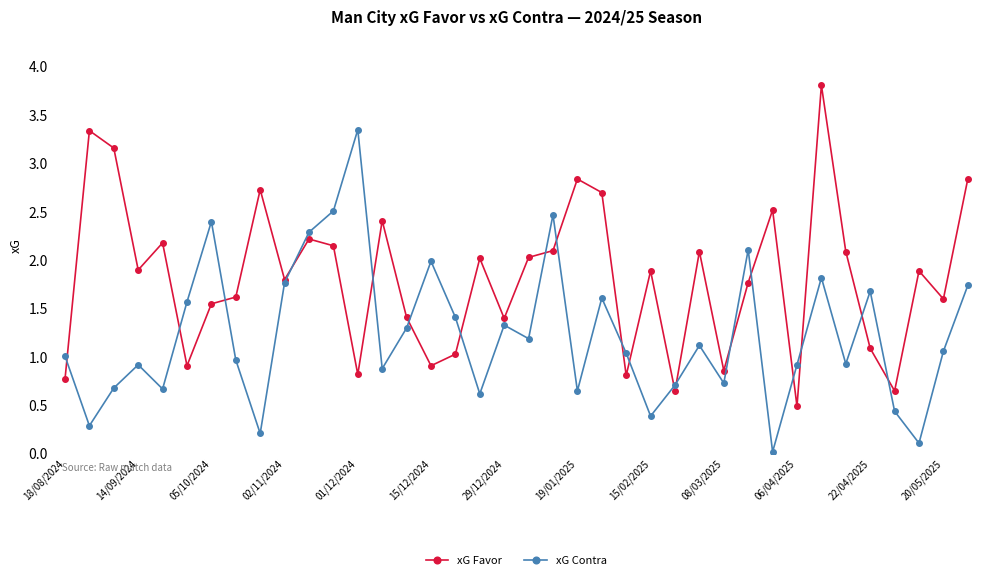

How many interior local peaks does the xG Contra series have?

11